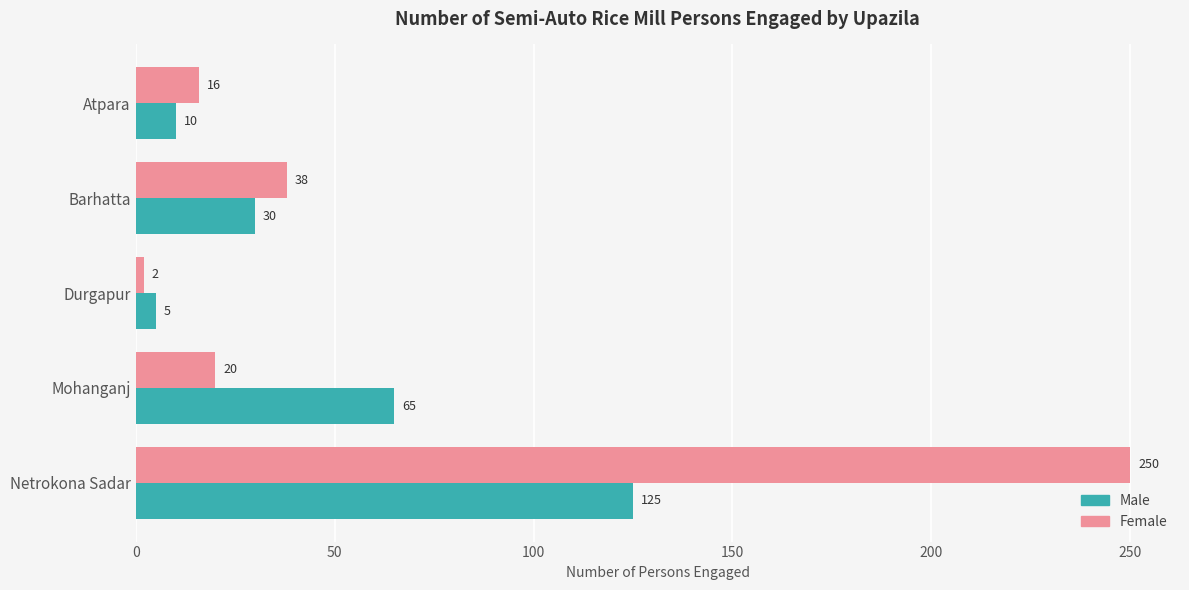

What is the total value across all series at Durgapur?

7